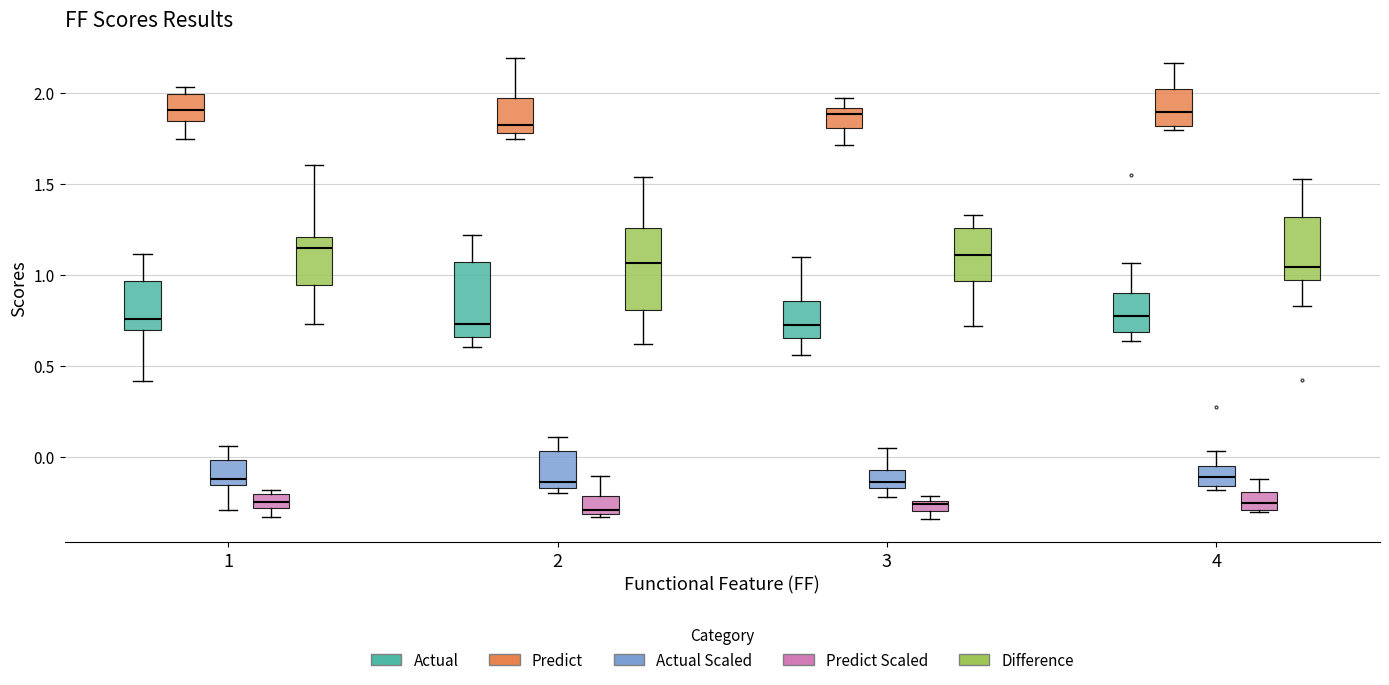

Where does the upper whisker of the box for 2 (Predict) end on the y-axis? The values are not printed on the chart, so give them approximately, as read against the axis.

2.20